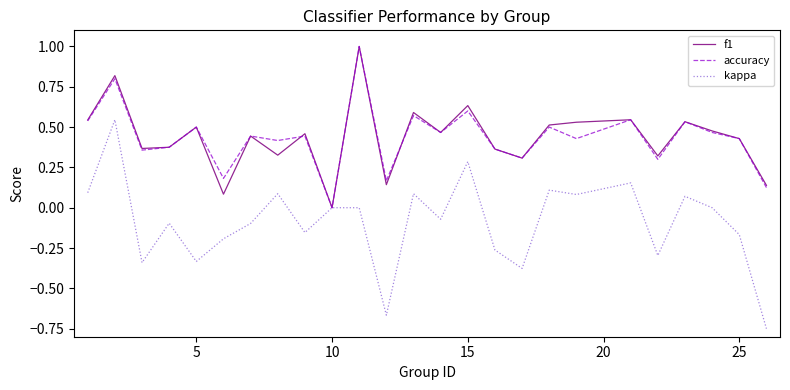

Which series has the largest range (max minus min)?

kappa